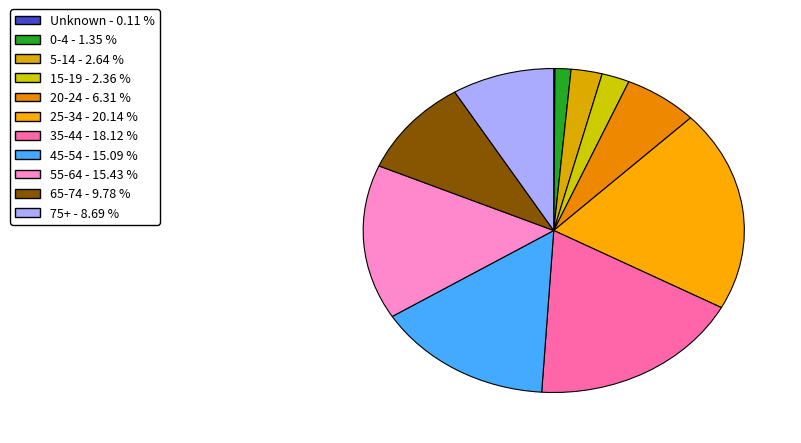

What is the total percentage of Unknown and 65-74?

9.9%